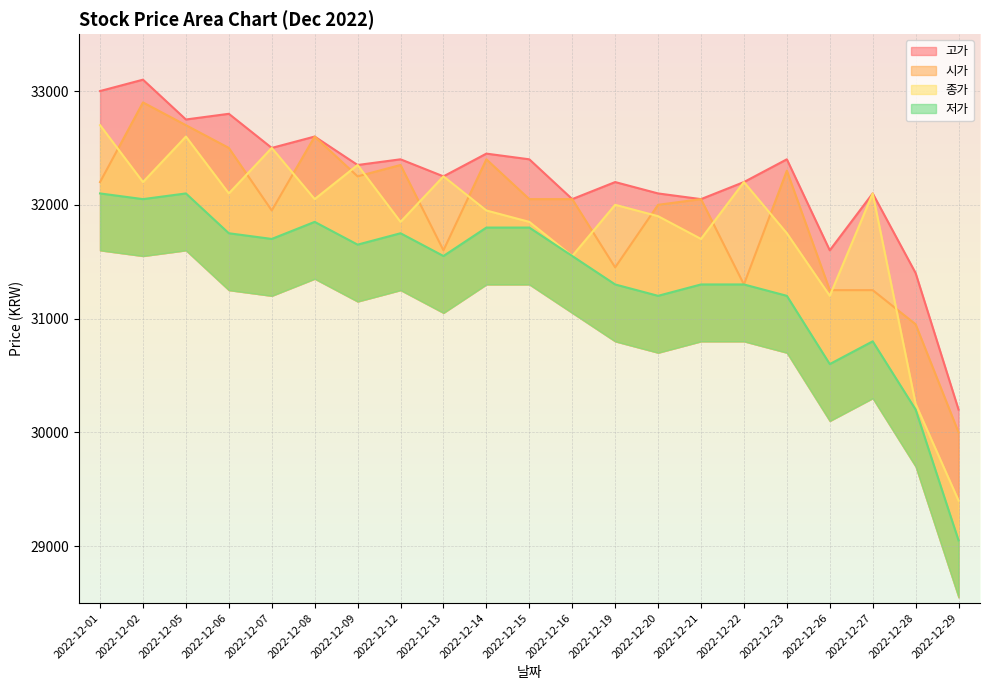

Which series has the largest total across all categories?

고가